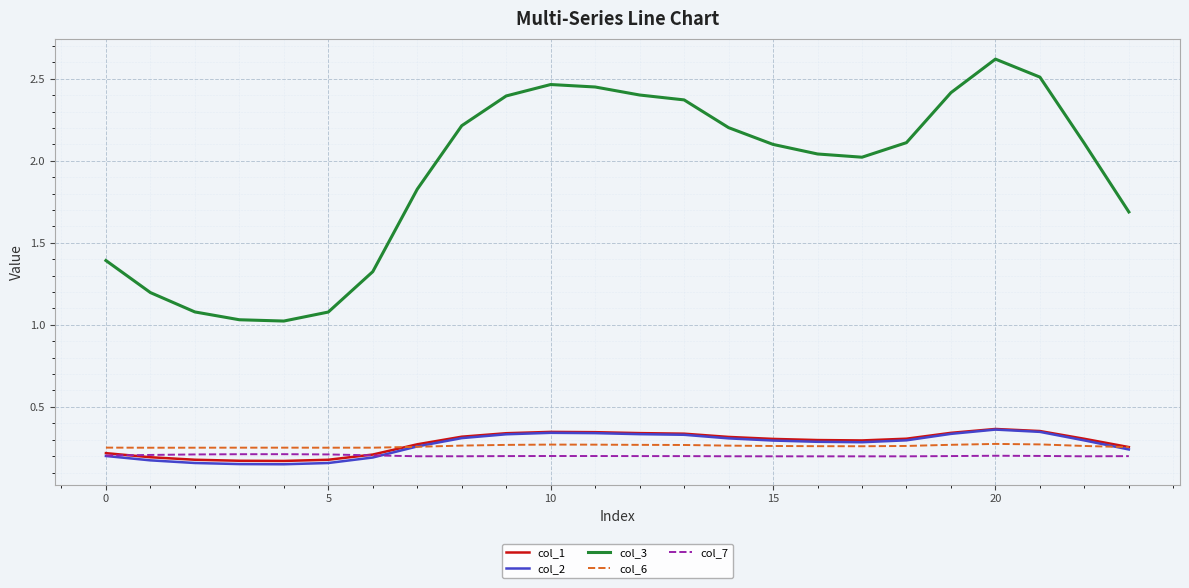

Which series has the largest total across all categories?

col_3